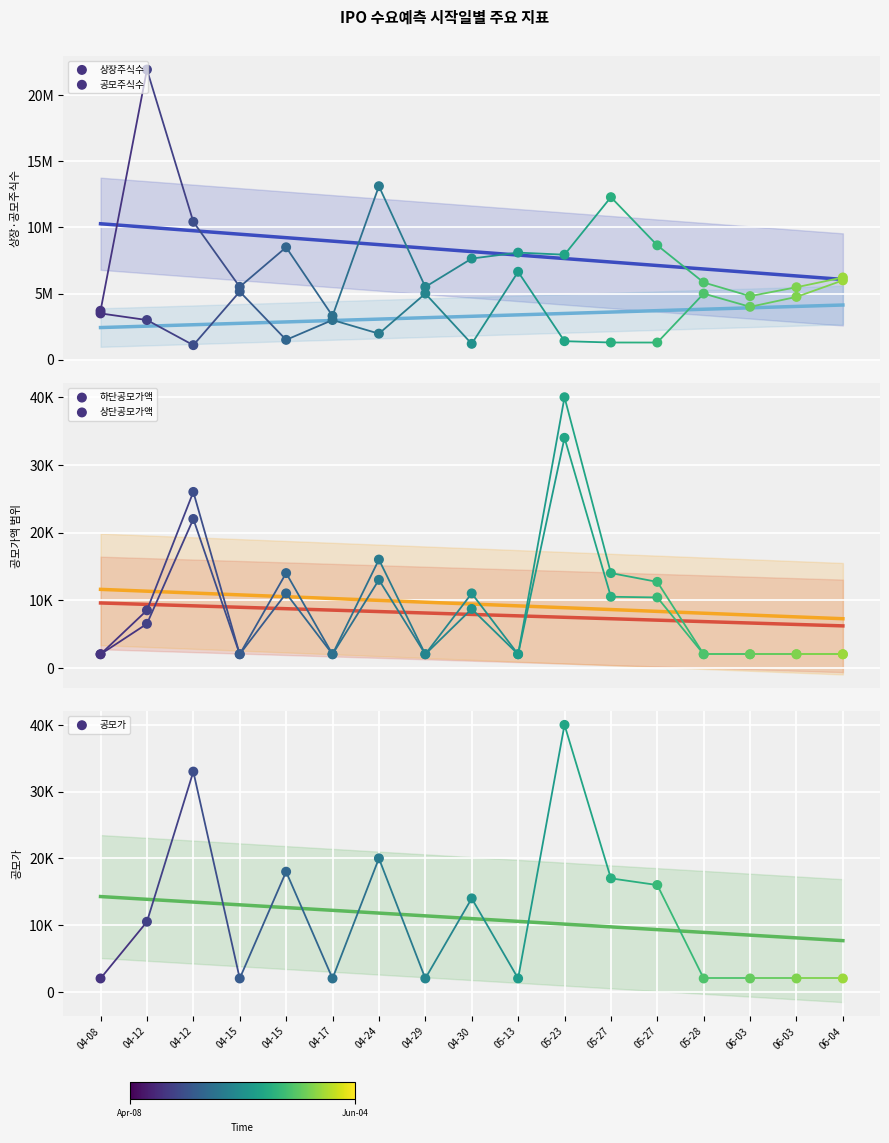

What is the total value across all series at 04-08?

7206000